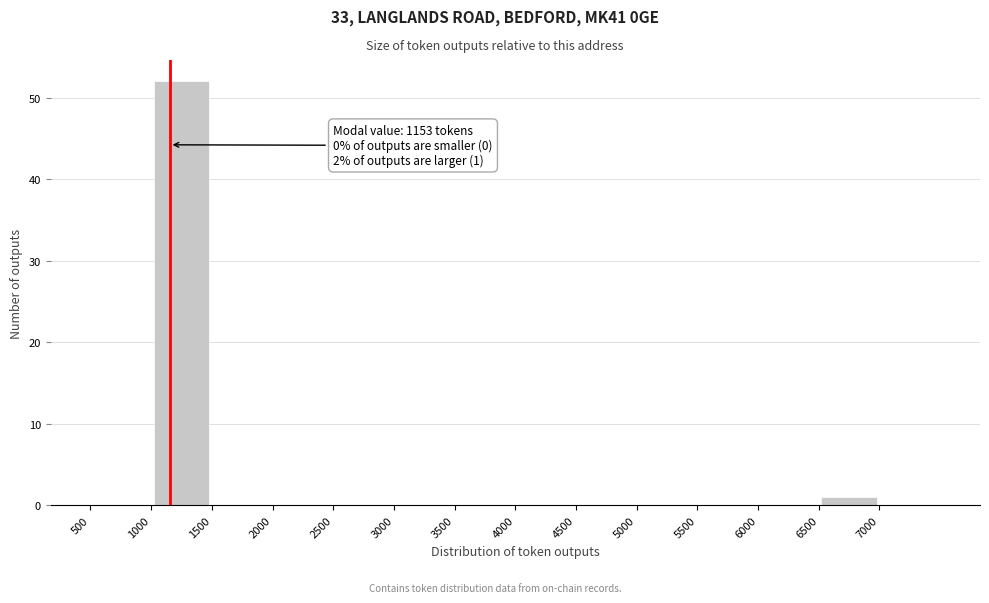

Which range on the x-axis has the tallest bar?

1000 to 1500